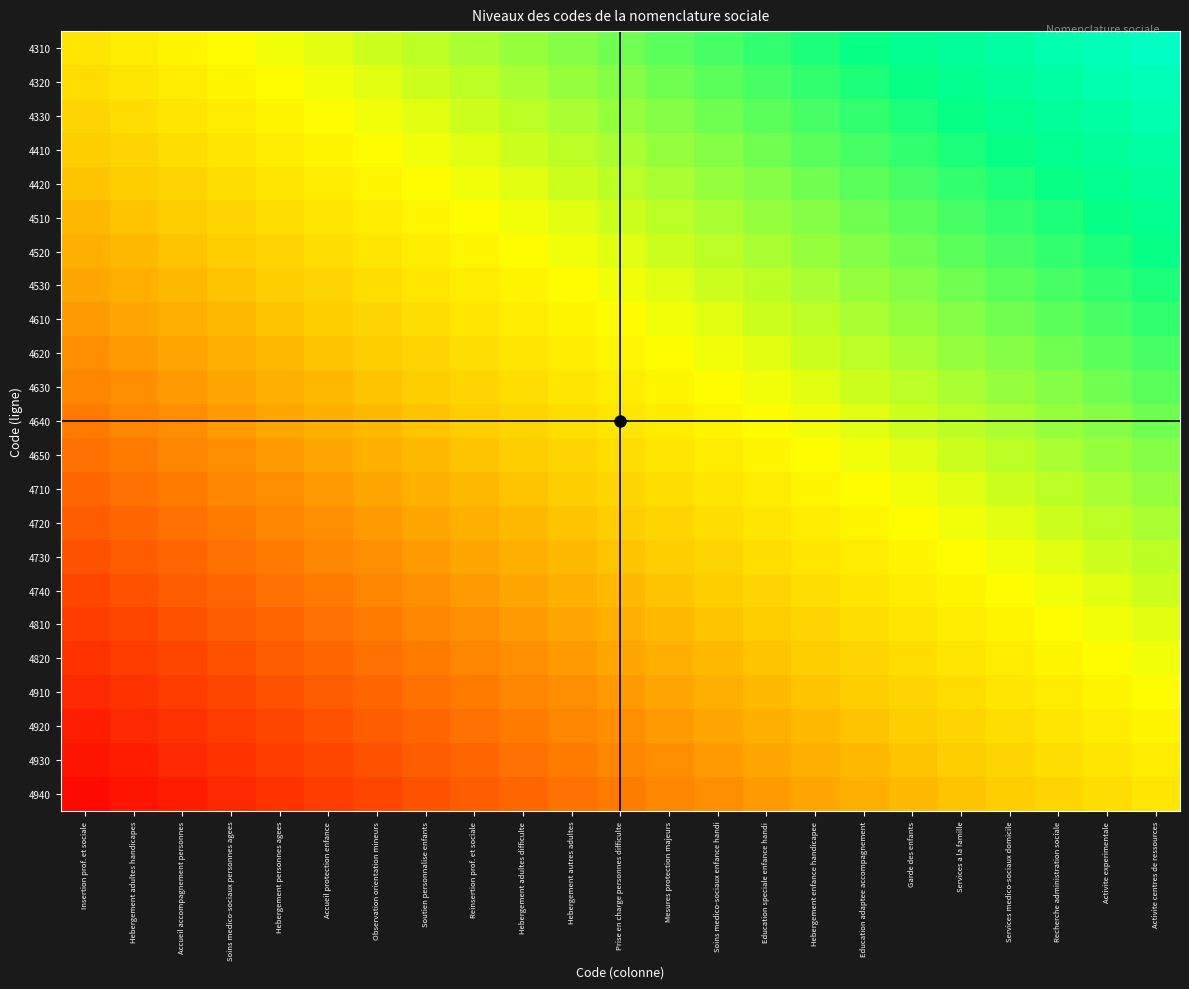

How many series are shown in this chart?

23